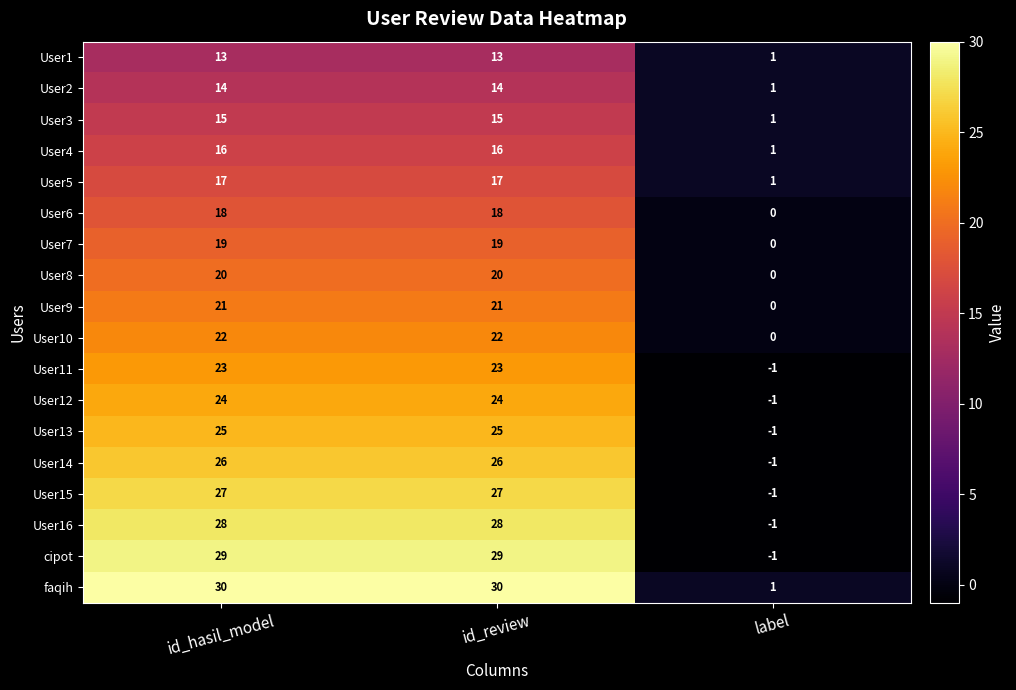

At id_review, list the series in order from smallest to largest.

User1, User2, User3, User4, User5, User6, User7, User8, User9, User10, User11, User12, User13, User14, User15, User16, cipot, faqih